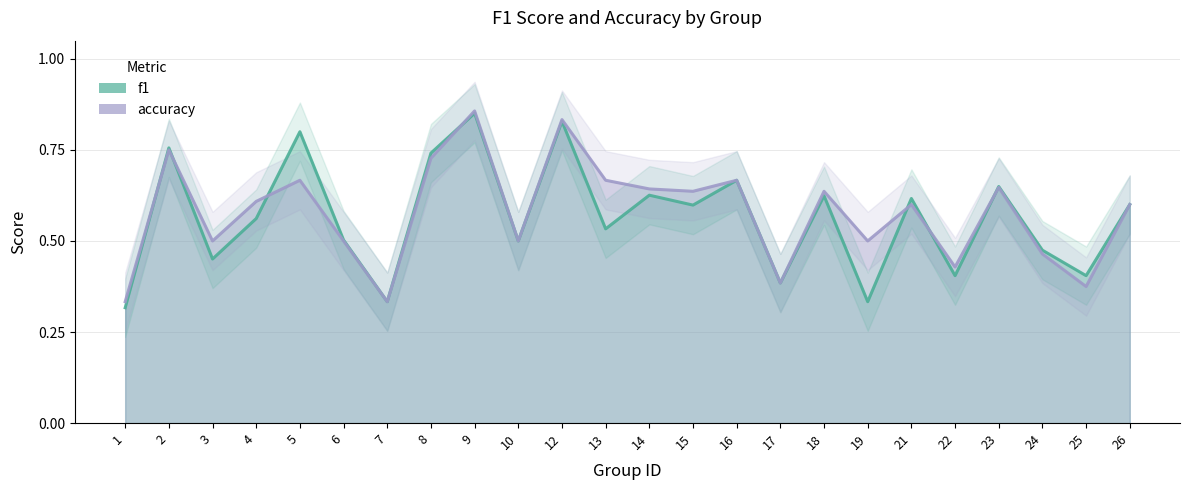

Is the value of accuracy at 18 greater than the value of f1 at 18?

Yes